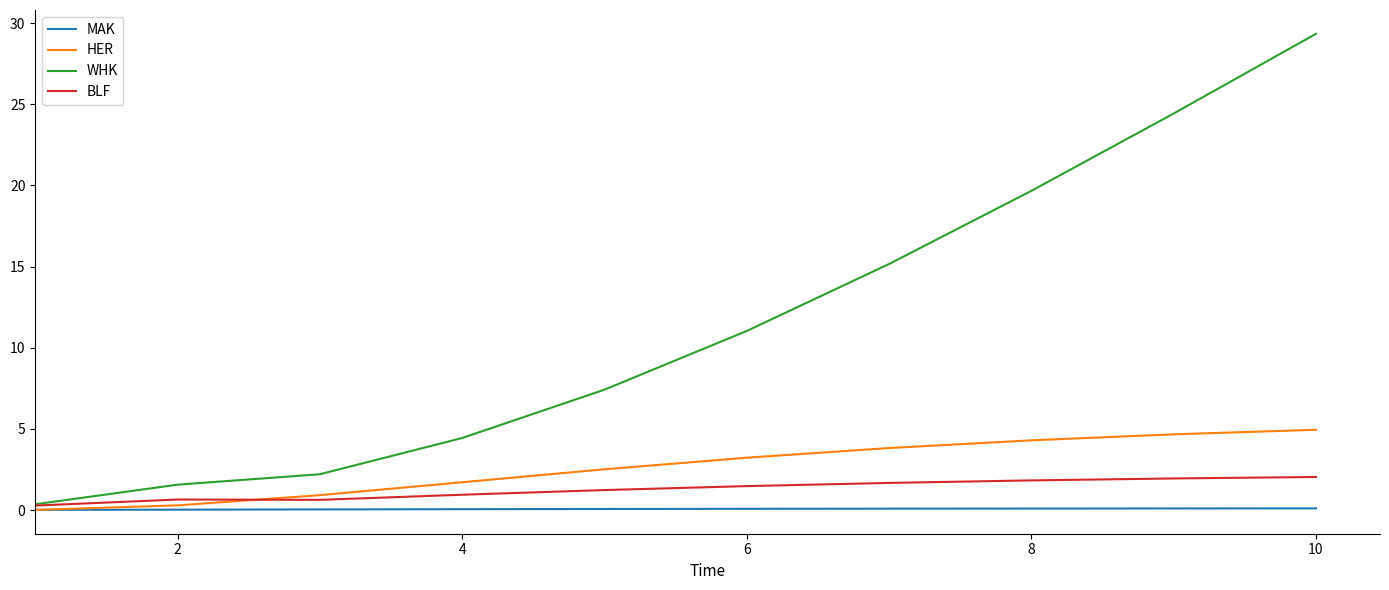

Which series has the largest total across all categories?

WHK